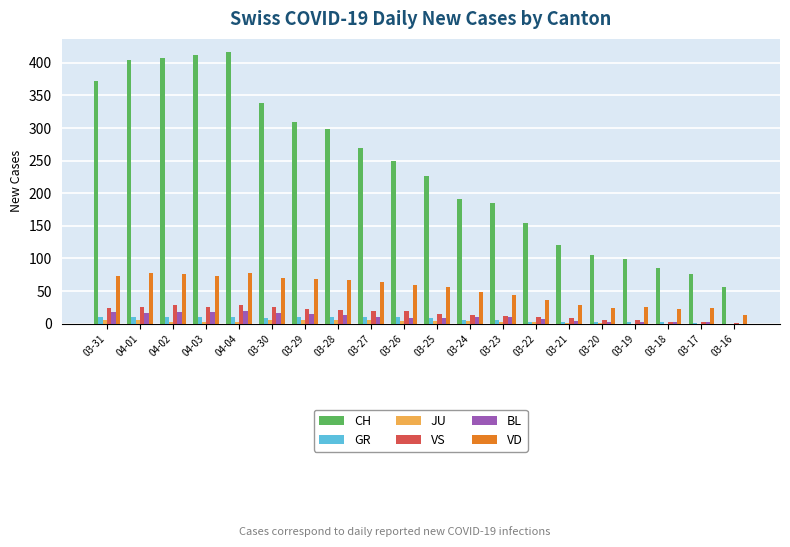

What is the spread (max minus min) of values at 03-29?

304